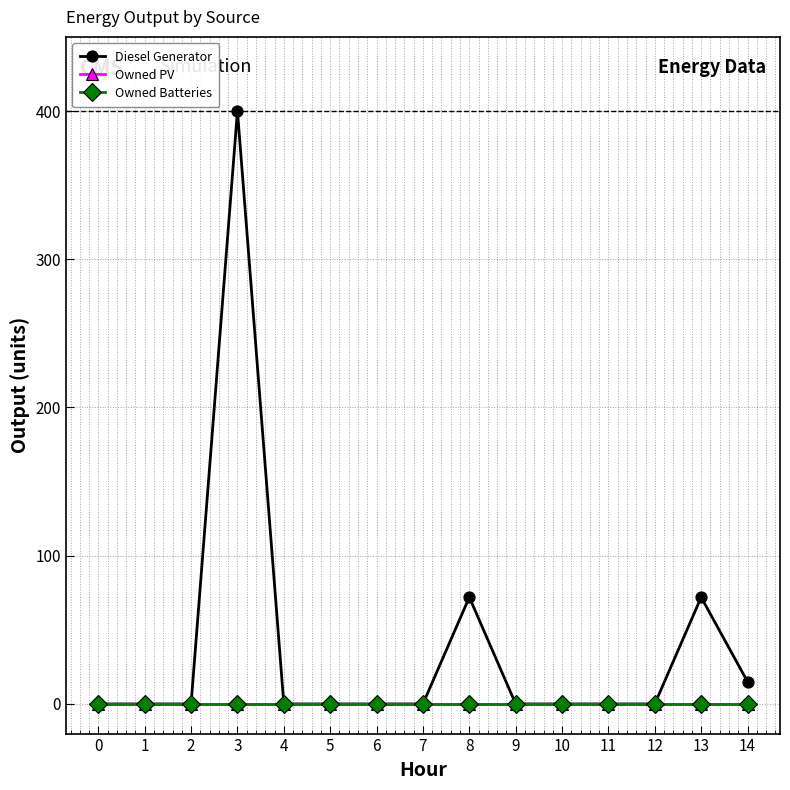

The Diesel Generator series shows -260 at 0. True or false?

False